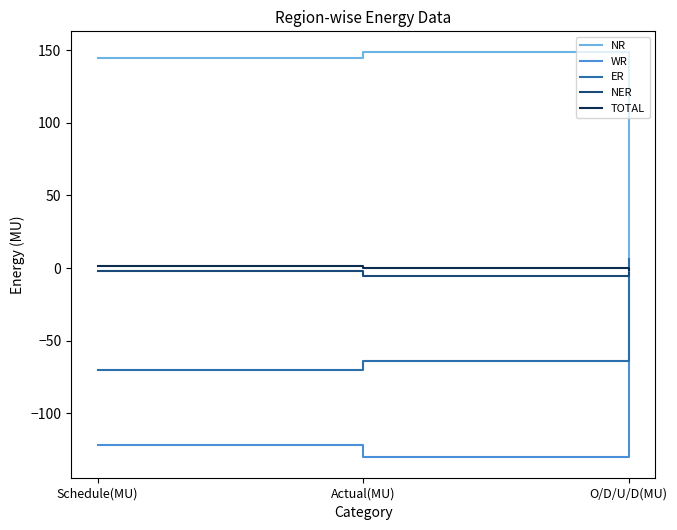

True or false: WR has a value of -77.3 at Schedule(MU).

False